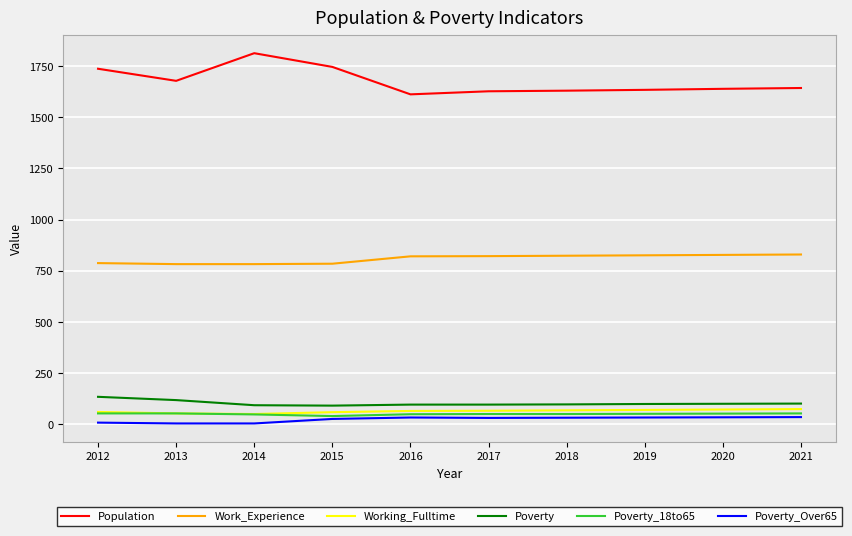

True or false: Work_Experience and Population intersect in this chart.

False